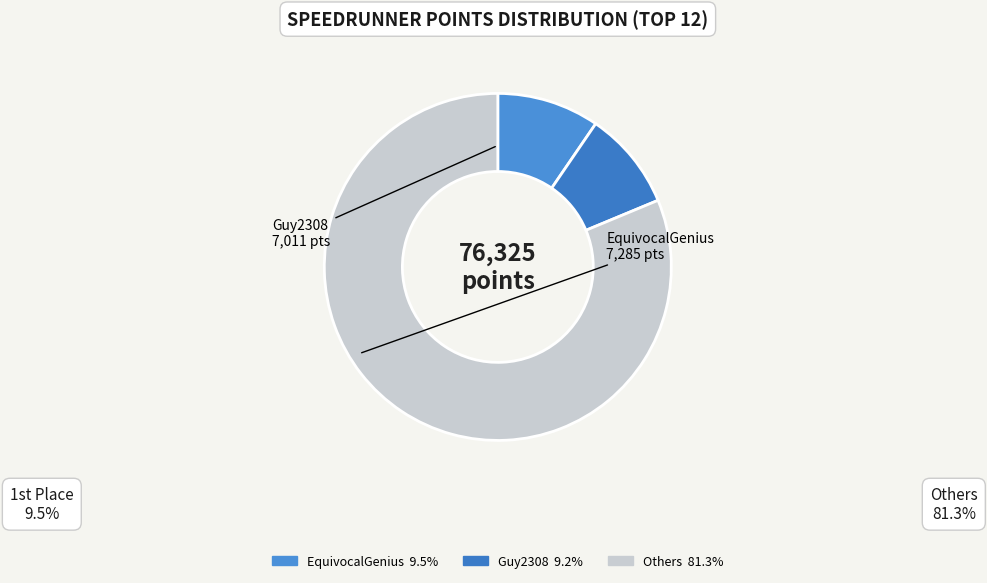

How many segments does this pie chart have?

3